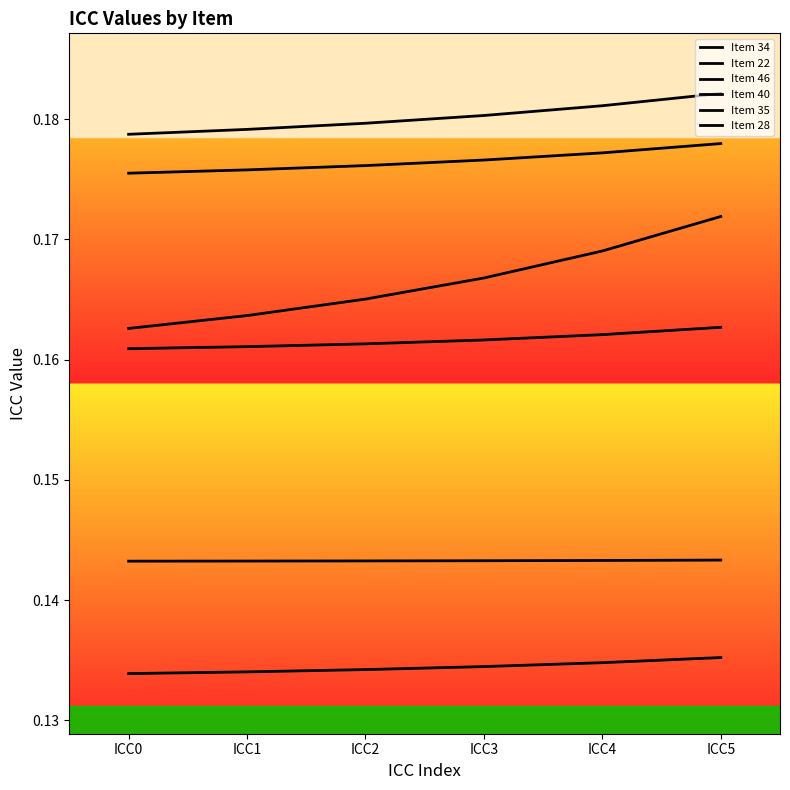

The Item 46 series shows 0.2 at ICC3. True or false?

True